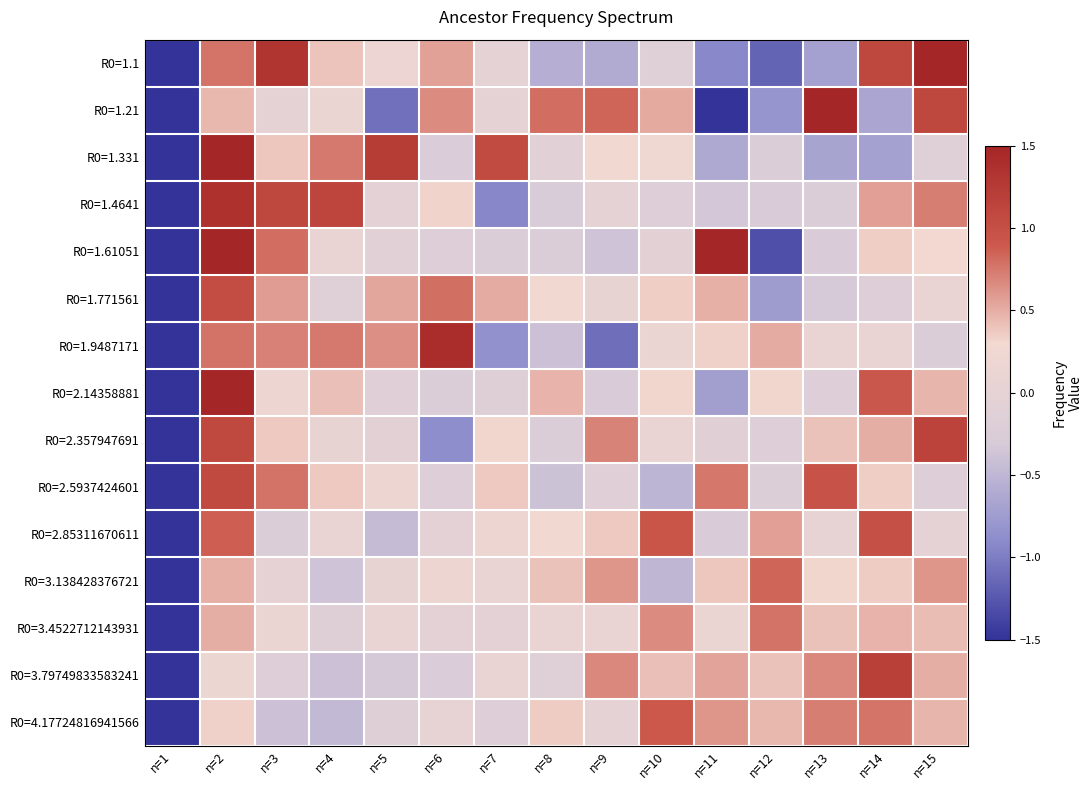

Reading right to left, extract all data points from this chart.

R0=1.1: n=15=1.8	n=14=1.1	n=13=-0.7	n=12=-1.2	n=11=-0.9	n=10=-0.2	n=9=-0.6	n=8=-0.6	n=7=-0.0	n=6=0.6	n=5=0.2	n=4=0.4	n=3=1.3	n=2=0.8	n=1=-2.0
R0=1.21: n=15=1.1	n=14=-0.7	n=13=1.6	n=12=-0.8	n=11=-1.7	n=10=0.5	n=9=0.8	n=8=0.8	n=7=0.0	n=6=0.7	n=5=-1.1	n=4=0.1	n=3=-0.0	n=2=0.5	n=1=-1.9
R0=1.331: n=15=-0.1	n=14=-0.7	n=13=-0.7	n=12=-0.2	n=11=-0.6	n=10=0.2	n=9=0.3	n=8=-0.1	n=7=1.1	n=6=-0.3	n=5=1.2	n=4=0.7	n=3=0.4	n=2=1.6	n=1=-2.8
R0=1.4641: n=15=0.7	n=14=0.6	n=13=-0.2	n=12=-0.3	n=11=-0.3	n=10=-0.2	n=9=0.0	n=8=-0.3	n=7=-0.9	n=6=0.3	n=5=-0.1	n=4=1.1	n=3=1.1	n=2=1.4	n=1=-2.9
R0=1.61051: n=15=0.3	n=14=0.3	n=13=-0.3	n=12=-1.3	n=11=2.0	n=10=-0.1	n=9=-0.4	n=8=-0.2	n=7=-0.2	n=6=-0.2	n=5=-0.1	n=4=0.1	n=3=0.8	n=2=1.6	n=1=-2.3
R0=1.771561: n=15=0.1	n=14=-0.2	n=13=-0.3	n=12=-0.8	n=11=0.5	n=10=0.4	n=9=0.1	n=8=0.3	n=7=0.5	n=6=0.8	n=5=0.5	n=4=-0.1	n=3=0.6	n=2=1.0	n=1=-3.4
R0=1.9487171: n=15=-0.3	n=14=0.1	n=13=0.1	n=12=0.5	n=11=0.3	n=10=0.1	n=9=-1.1	n=8=-0.4	n=7=-0.9	n=6=1.4	n=5=0.6	n=4=0.7	n=3=0.7	n=2=0.8	n=1=-2.9
R0=2.14358881: n=15=0.5	n=14=0.9	n=13=-0.2	n=12=0.3	n=11=-0.7	n=10=0.3	n=9=-0.3	n=8=0.5	n=7=-0.2	n=6=-0.2	n=5=-0.1	n=4=0.4	n=3=0.2	n=2=1.8	n=1=-3.1
R0=2.357947691: n=15=1.2	n=14=0.5	n=13=0.4	n=12=-0.2	n=11=-0.1	n=10=0.1	n=9=0.7	n=8=-0.2	n=7=0.3	n=6=-0.9	n=5=-0.1	n=4=0.1	n=3=0.4	n=2=1.1	n=1=-3.2
R0=2.5937424601: n=15=-0.2	n=14=0.3	n=13=1.0	n=12=-0.2	n=11=0.8	n=10=-0.5	n=9=-0.1	n=8=-0.4	n=7=0.4	n=6=-0.2	n=5=0.2	n=4=0.4	n=3=0.8	n=2=1.1	n=1=-3.3
R0=2.85311670611: n=15=0.0	n=14=1.0	n=13=0.1	n=12=0.6	n=11=-0.3	n=10=0.9	n=9=0.4	n=8=0.3	n=7=0.2	n=6=-0.0	n=5=-0.4	n=4=0.1	n=3=-0.2	n=2=0.9	n=1=-3.4
R0=3.138428376721: n=15=0.6	n=14=0.4	n=13=0.3	n=12=0.8	n=11=0.4	n=10=-0.5	n=9=0.6	n=8=0.4	n=7=0.1	n=6=0.2	n=5=0.1	n=4=-0.4	n=3=0.0	n=2=0.5	n=1=-3.5
R0=3.4522712143931: n=15=0.4	n=14=0.5	n=13=0.4	n=12=0.8	n=11=0.1	n=10=0.7	n=9=0.1	n=8=0.1	n=7=-0.0	n=6=-0.1	n=5=0.1	n=4=-0.2	n=3=0.1	n=2=0.5	n=1=-3.6
R0=3.79749833583241: n=15=0.5	n=14=1.2	n=13=0.7	n=12=0.4	n=11=0.5	n=10=0.4	n=9=0.7	n=8=-0.1	n=7=0.1	n=6=-0.3	n=5=-0.3	n=4=-0.4	n=3=-0.2	n=2=0.2	n=1=-3.4
R0=4.17724816941566: n=15=0.5	n=14=0.8	n=13=0.7	n=12=0.5	n=11=0.6	n=10=0.9	n=9=-0.0	n=8=0.4	n=7=-0.2	n=6=0.0	n=5=-0.2	n=4=-0.5	n=3=-0.4	n=2=0.3	n=1=-3.4